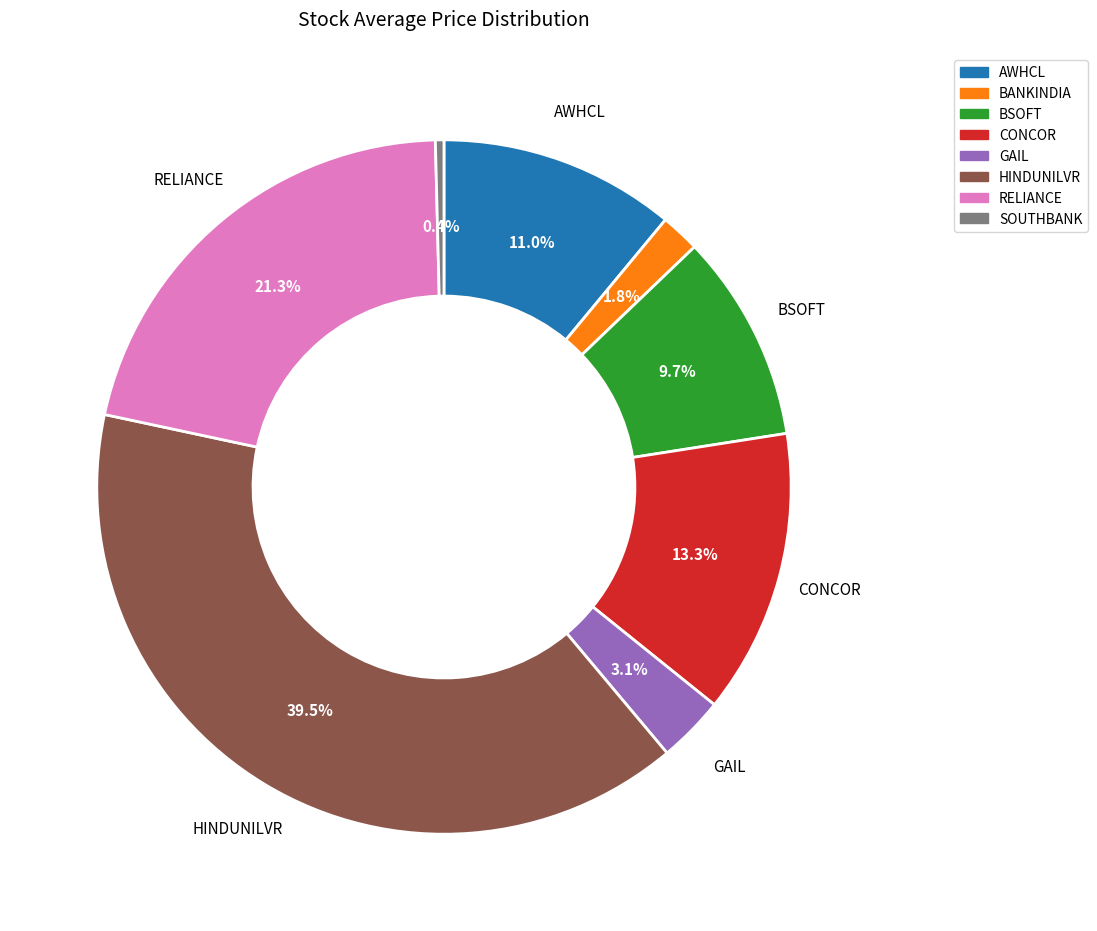

What is the total percentage of HINDUNILVR and GAIL?

42.6%